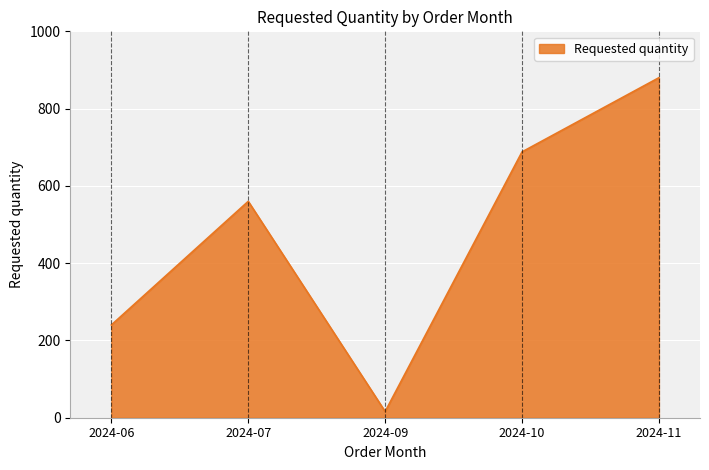

What is the average value?

477